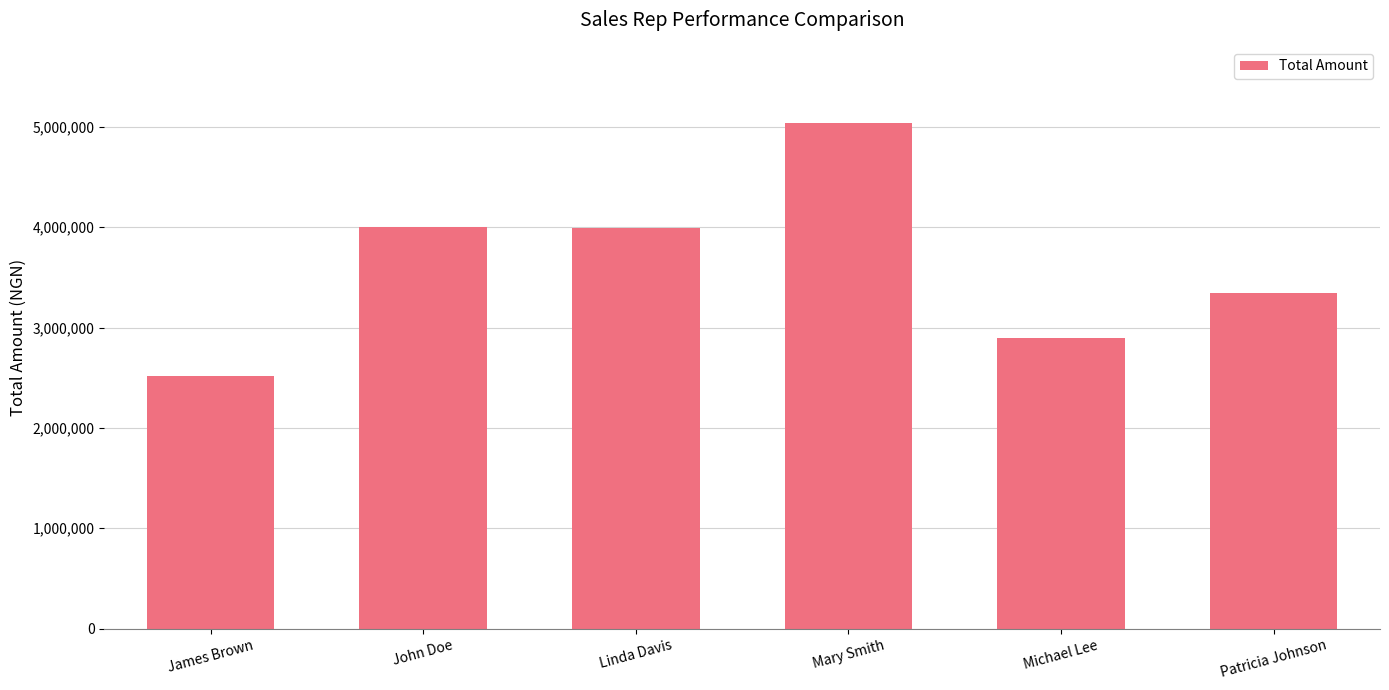

Which has a higher value, Patricia Johnson or Linda Davis?

Linda Davis